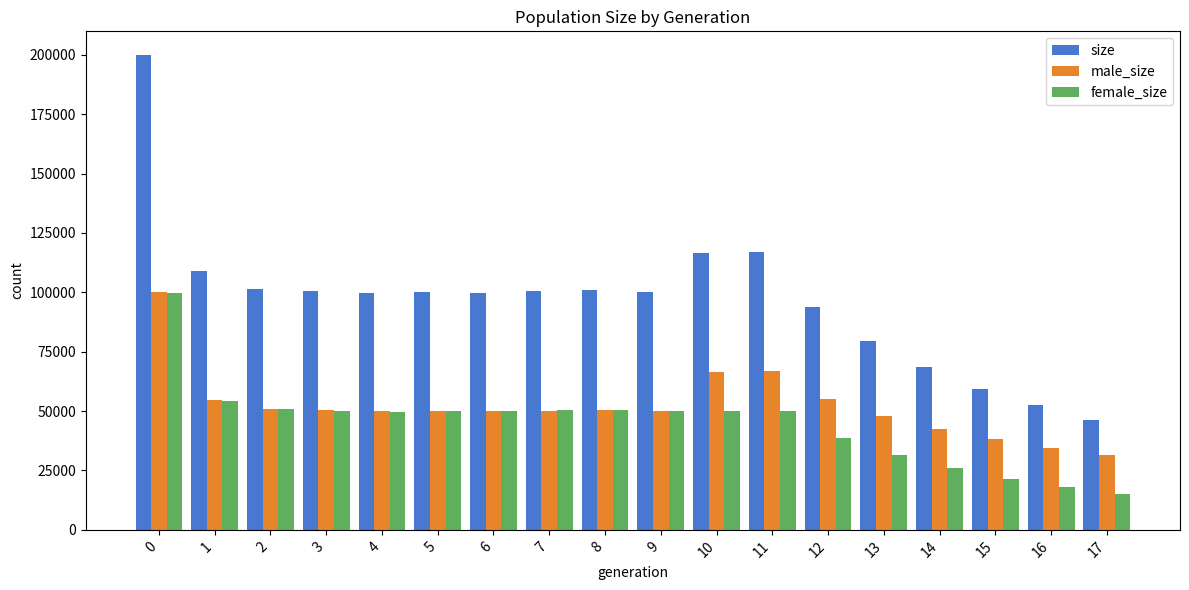

Read the female_size value at 11.

50140